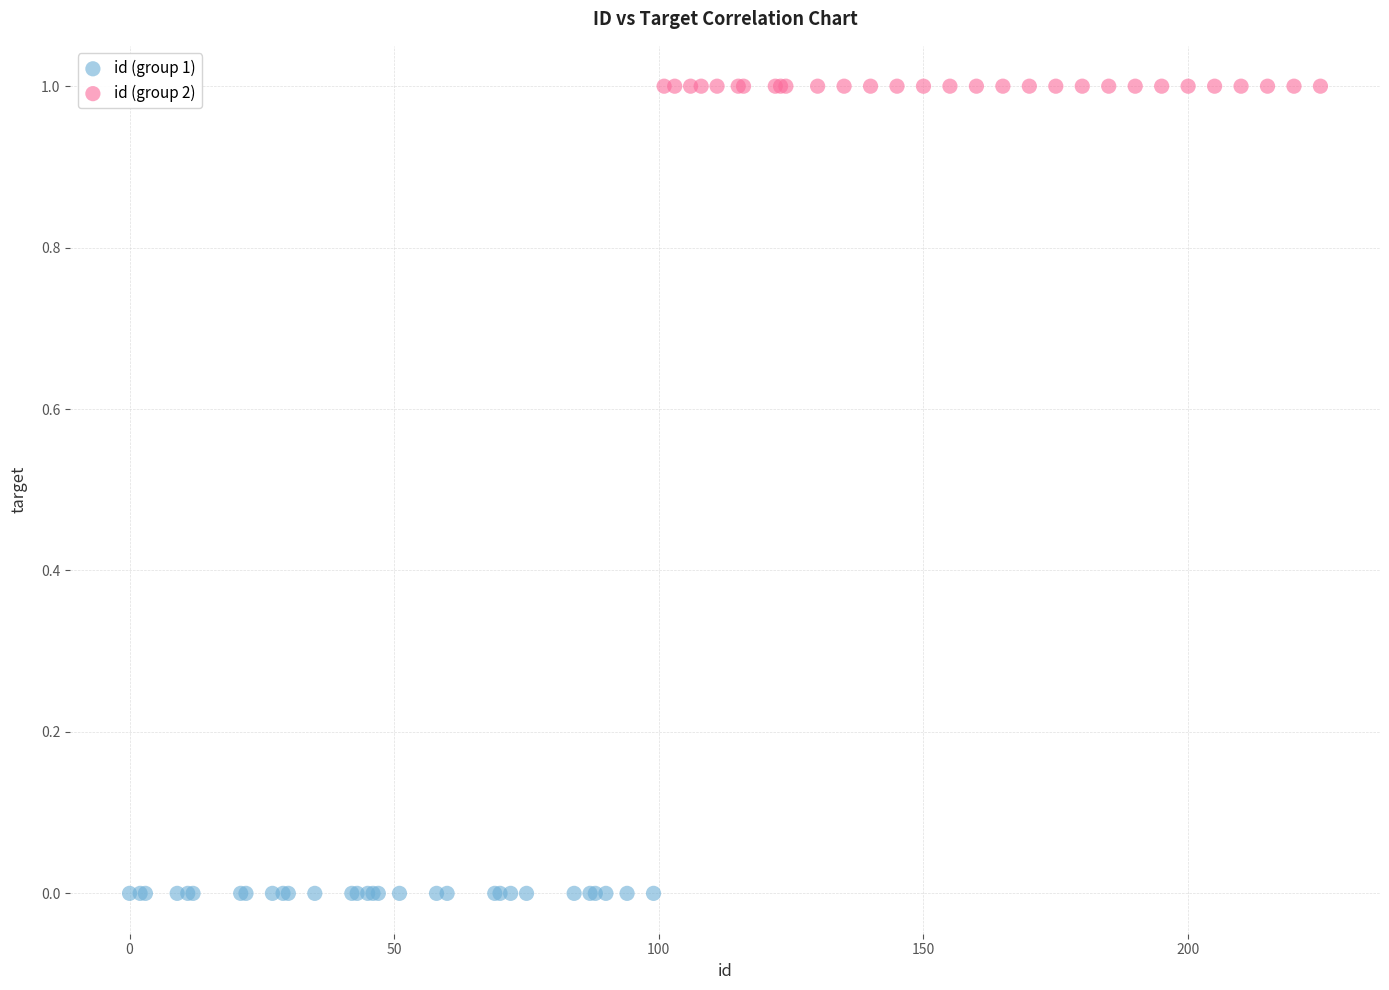

Which series reaches the minimum Y coordinate?

id (group 1)